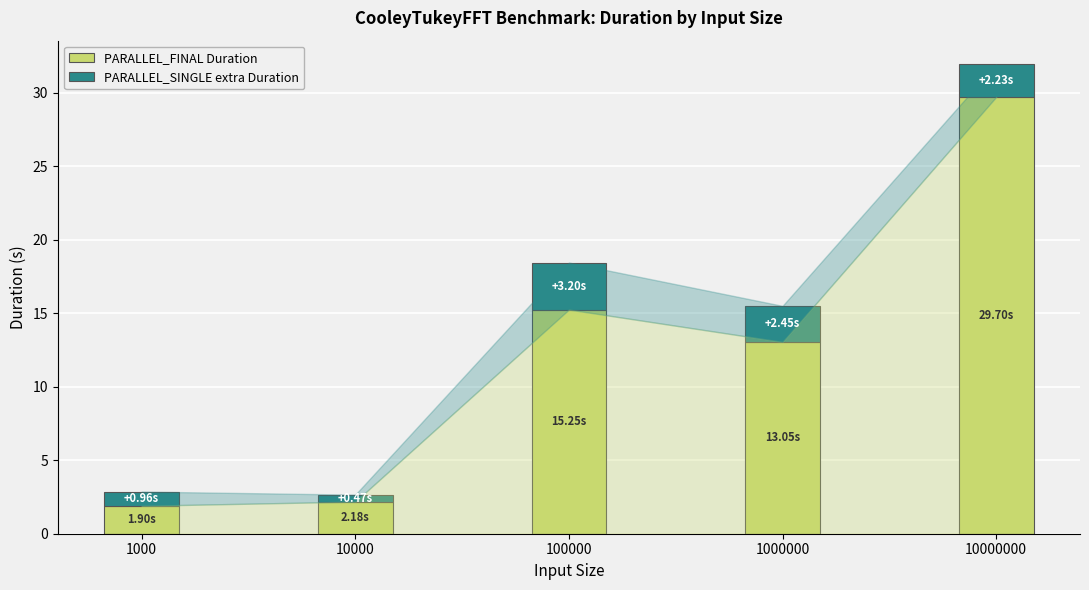

What value does the PARALLEL_FINAL Duration series have at 10000?

2.2